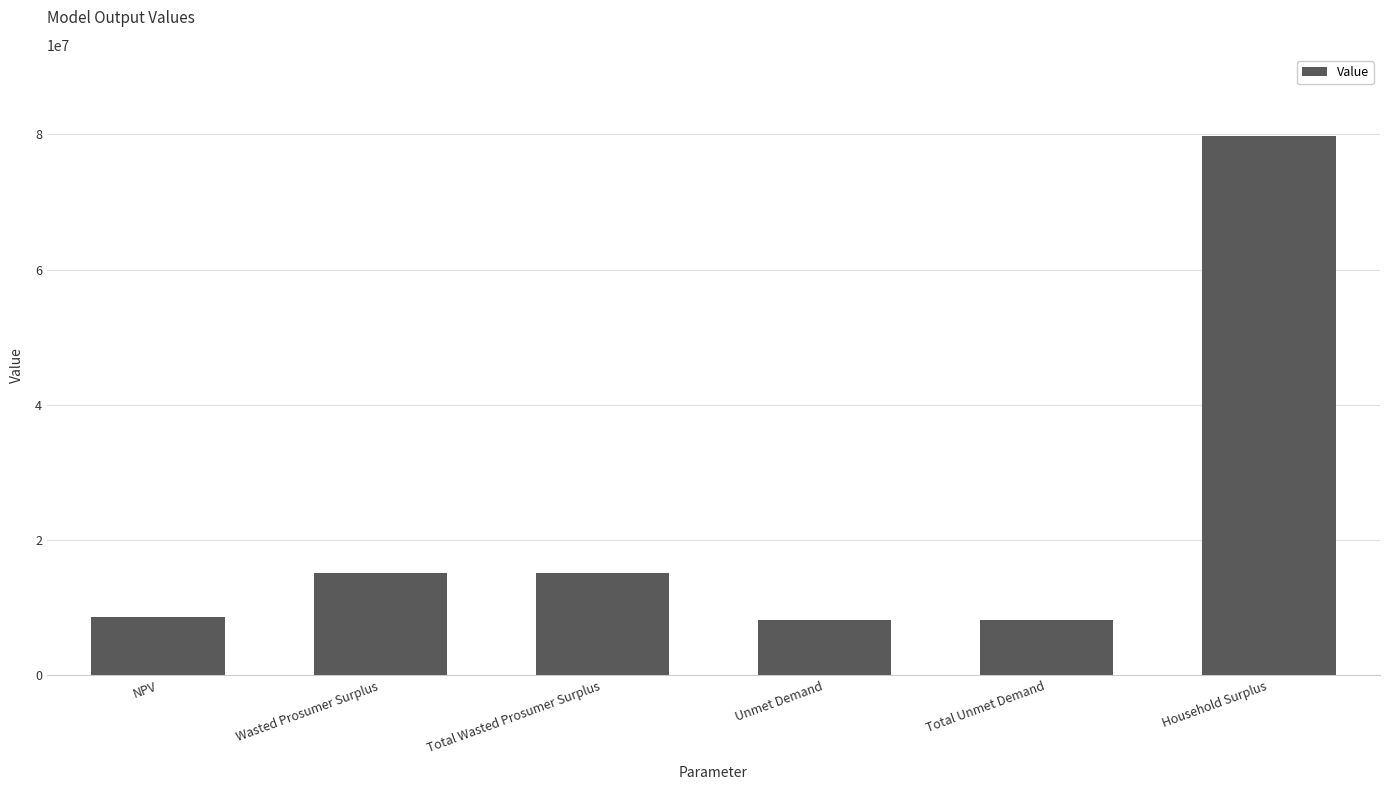

Count the number of data series in this chart.

1